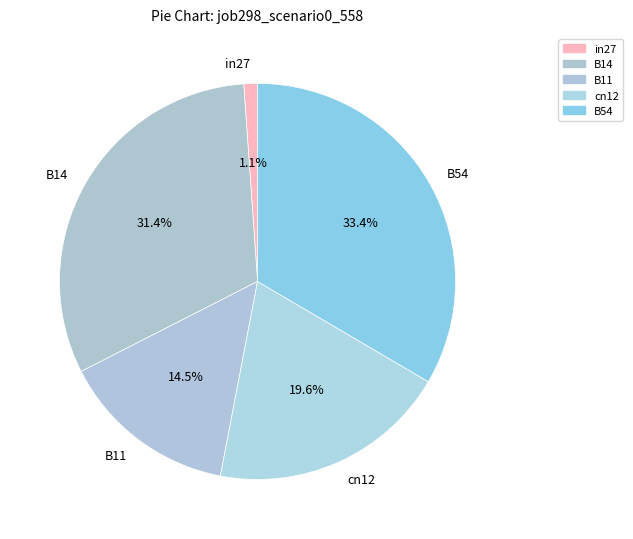

How many slices are in this pie chart?

5